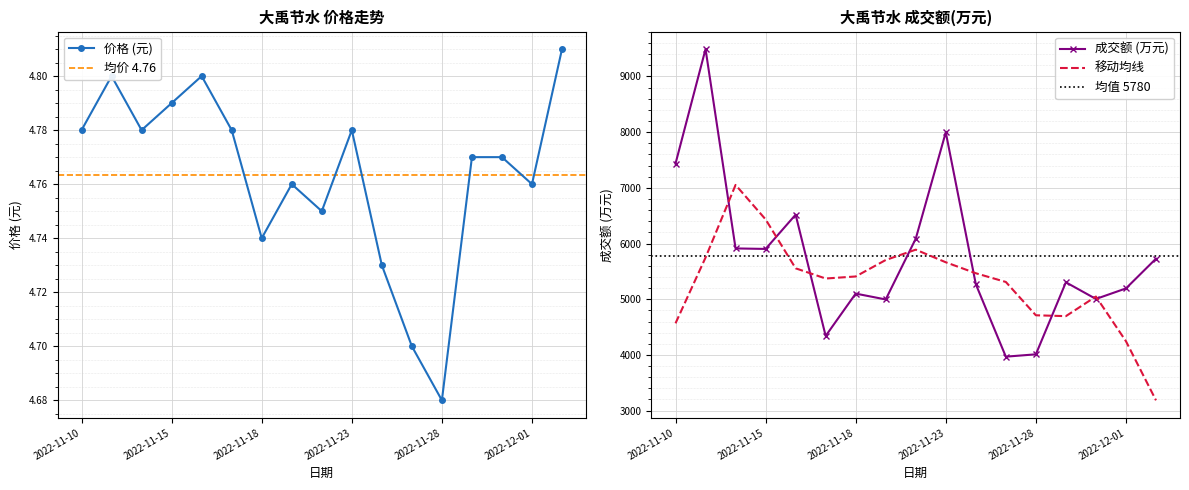

Rank the categories by 价格 value from highest to lowest.

2022-12-02, 2022-11-11, 2022-11-16, 2022-11-15, 2022-11-10, 2022-11-14, 2022-11-17, 2022-11-23, 2022-11-29, 2022-11-30, 2022-11-21, 2022-12-01, 2022-11-22, 2022-11-18, 2022-11-24, 2022-11-25, 2022-11-28